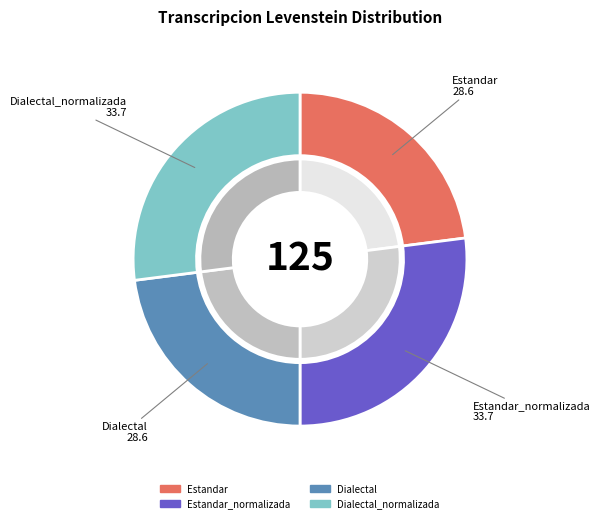

Rank the categories by value from lowest to highest.

Estandar, Dialectal, Estandar_normalizada, Dialectal_normalizada